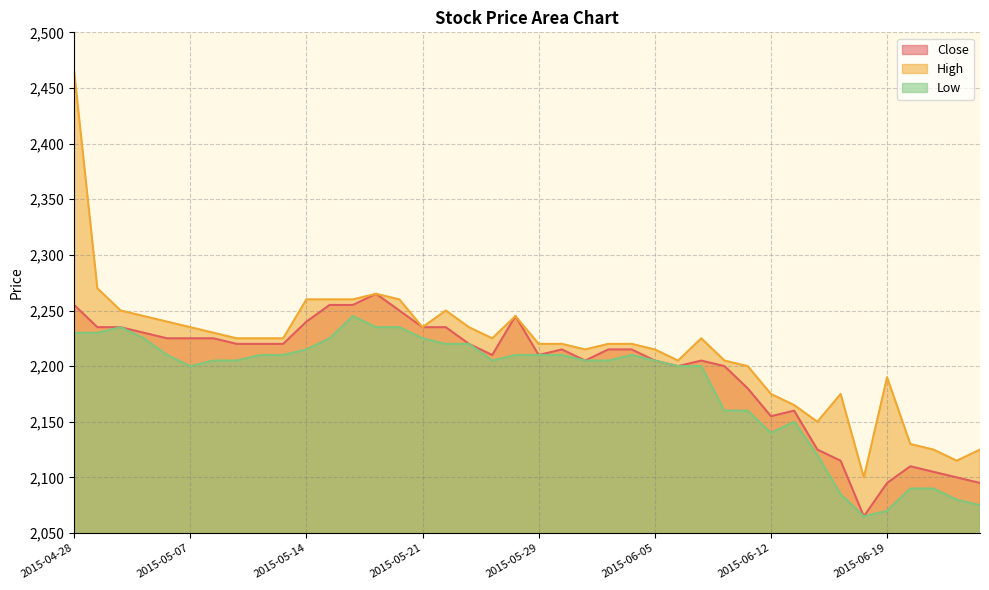

What is the average value of the Low series?

2183